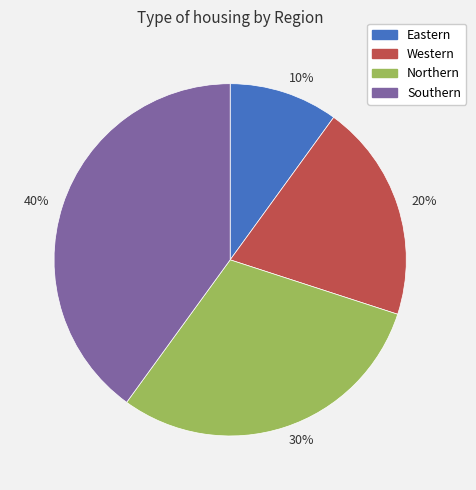

Combined, do Southern and Western account for over 50%?

Yes